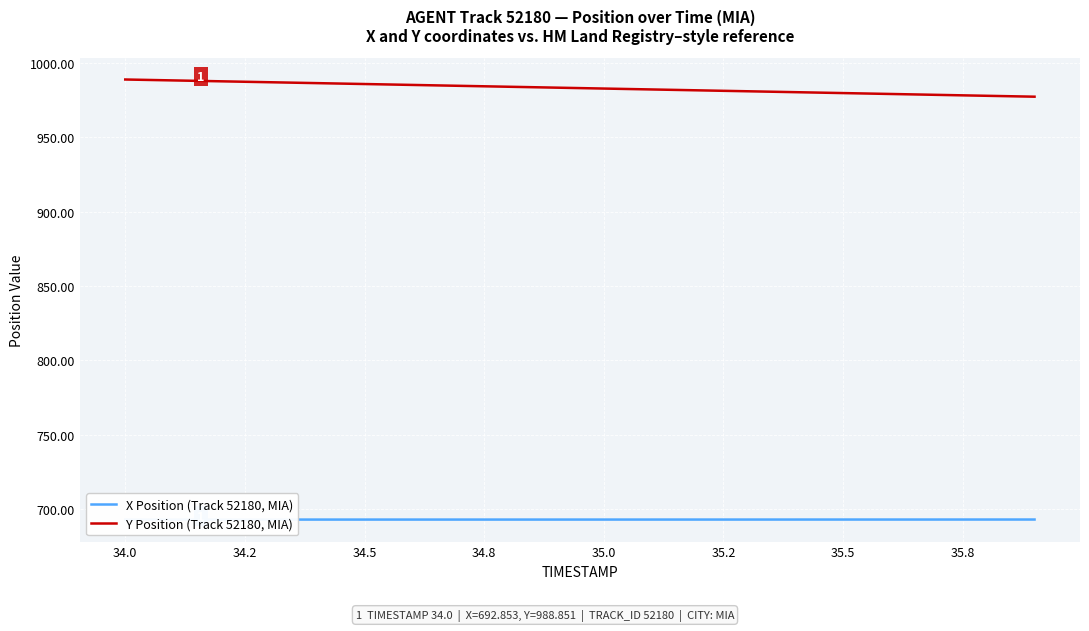

Is it true that Y Position (Track 52180, MIA) equals 988.9 at 34.0?

True